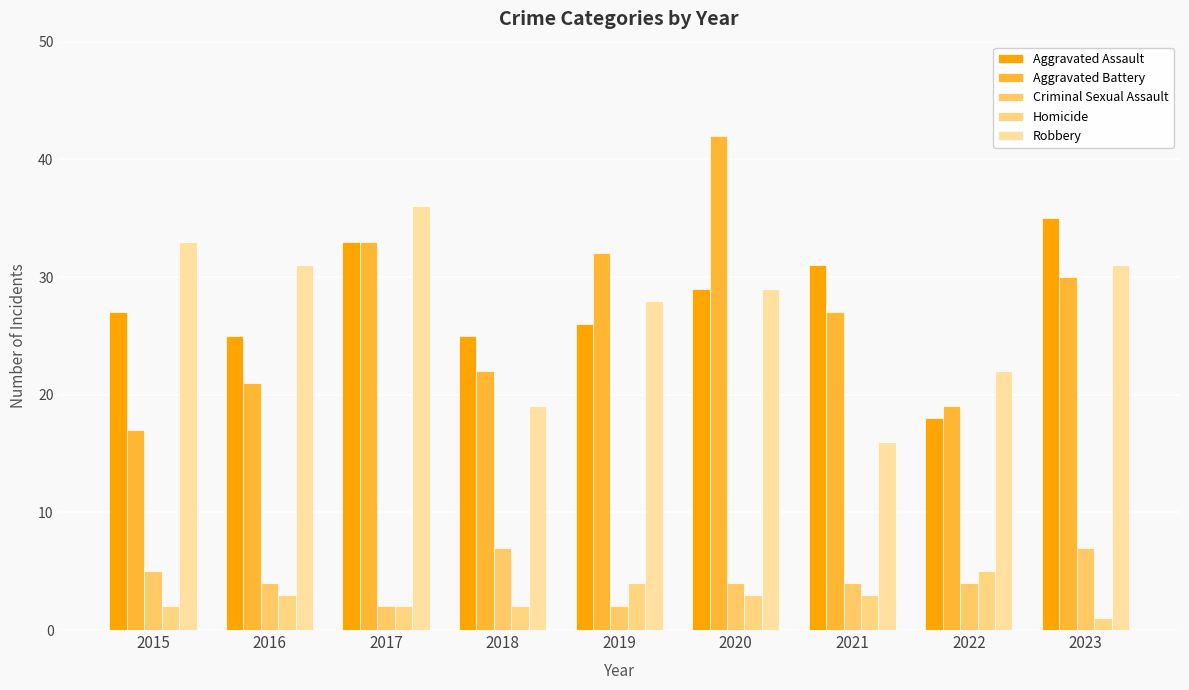

What is the value of the Aggravated Battery bar at the 1st from the left?

17